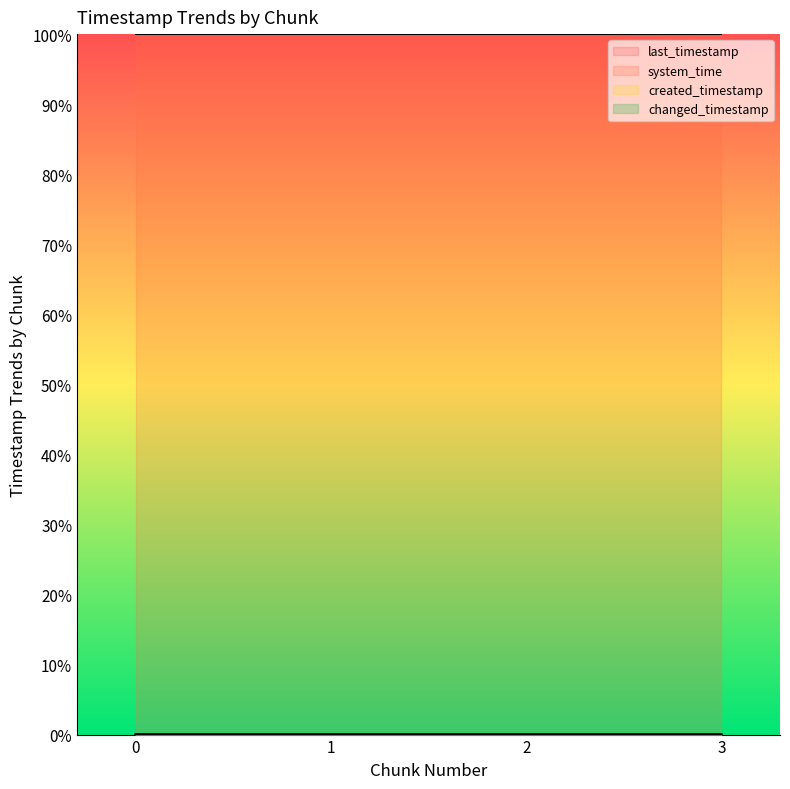

What is the total value across all series at 2?

1.0